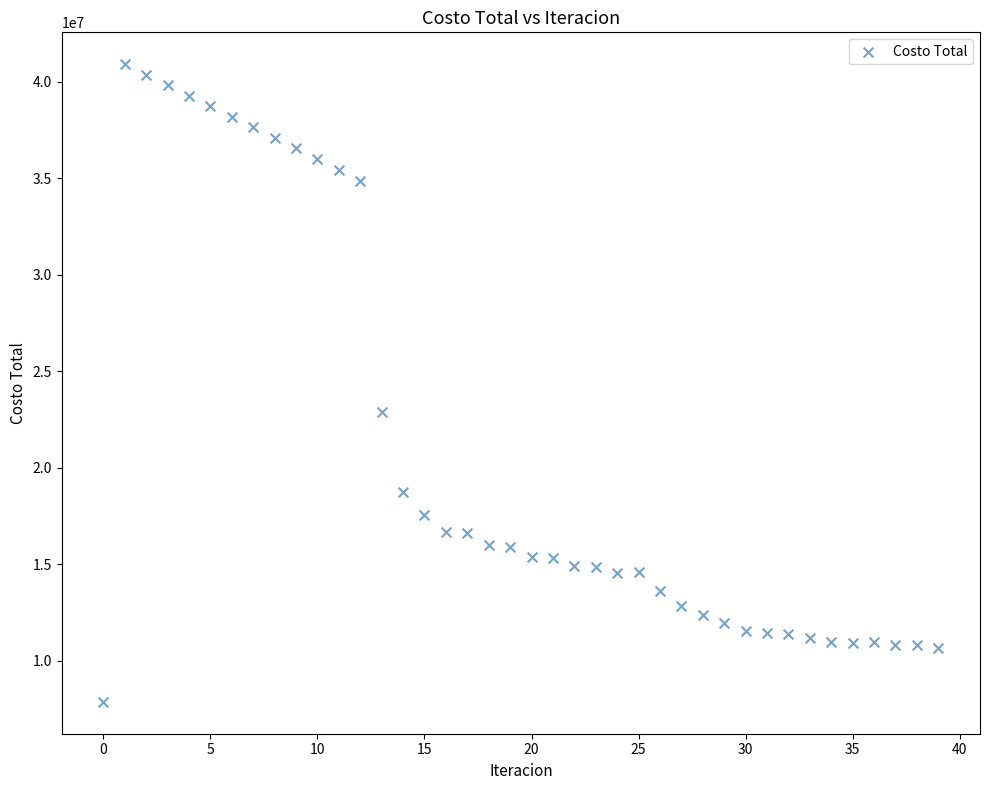

What Y value in the scatter plot is closest to 24391227?

22870959.4